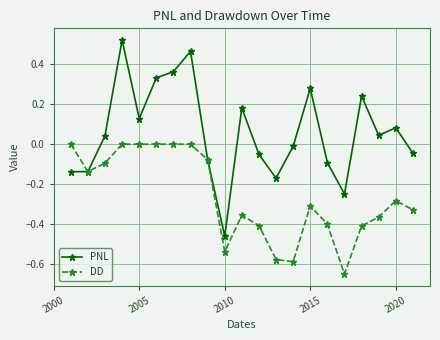

List the series in order of their overall mean, highest first.

PNL, DD